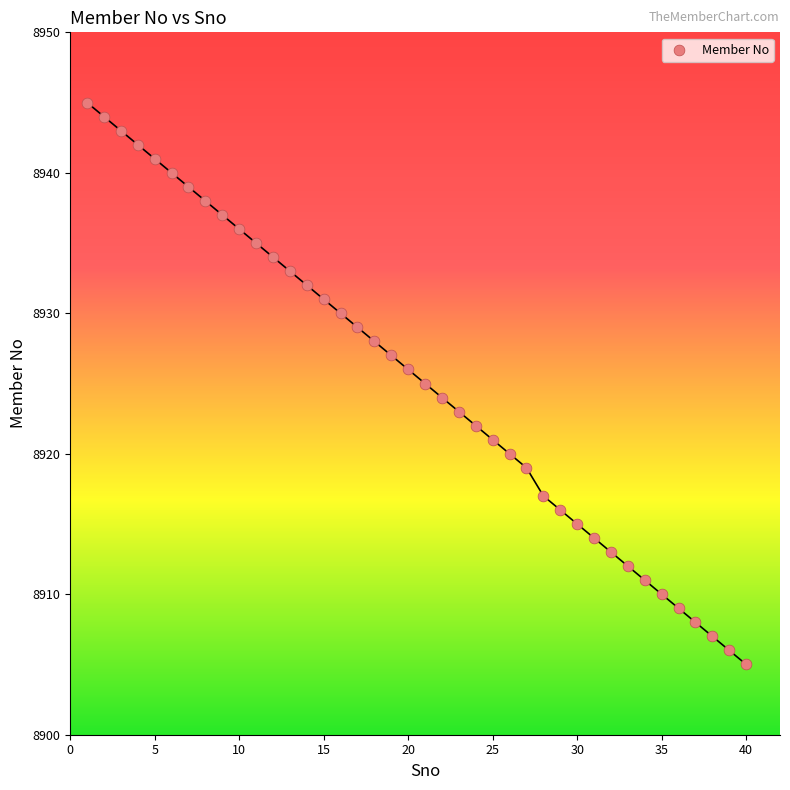

What is the range of Y values (max minus min)?

40